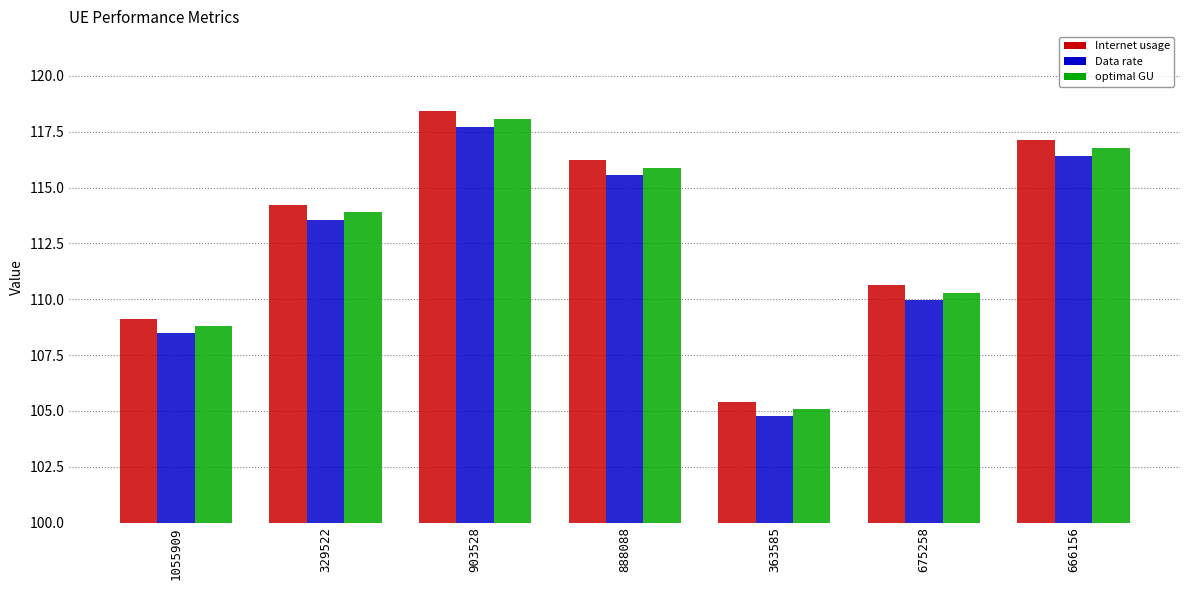

List the series in order of their overall mean, lowest first.

Data rate, optimal GU, Internet usage